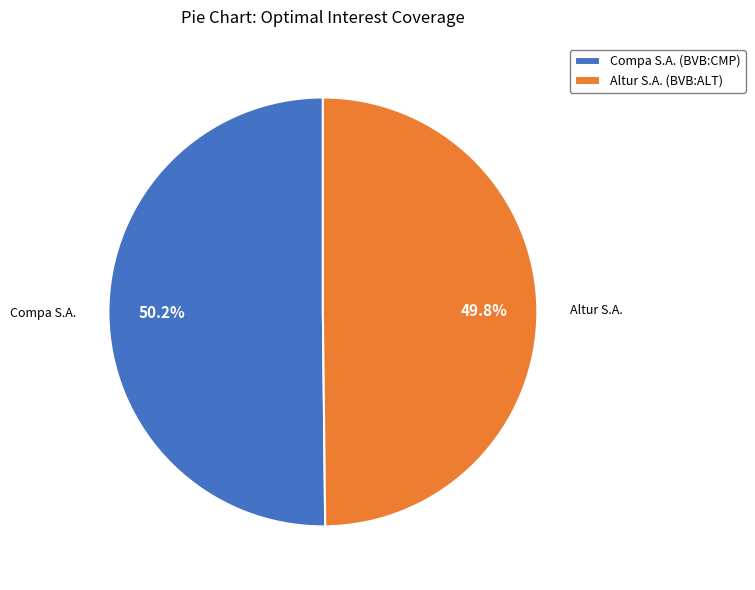

Is it true that Altur S.A. (BVB:ALT) is 56% of the pie?

False